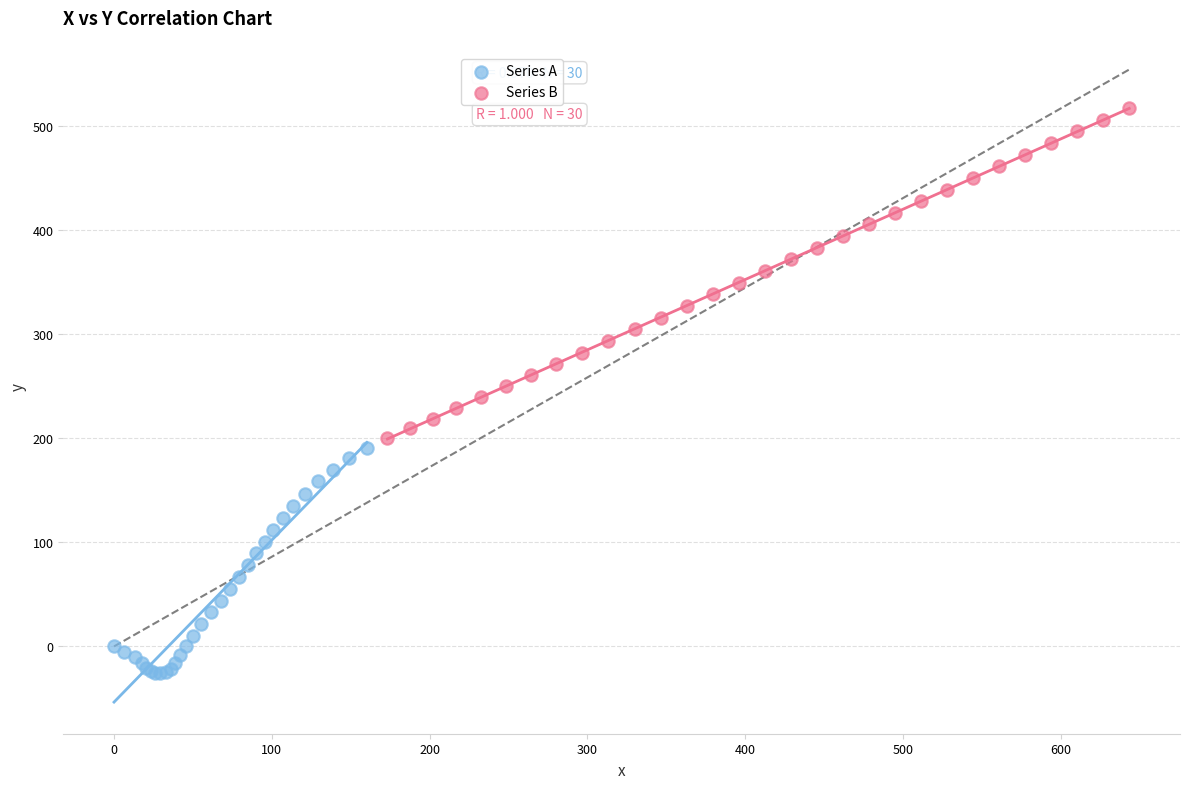

What are all the series names shown in the legend?

Series A, Series B